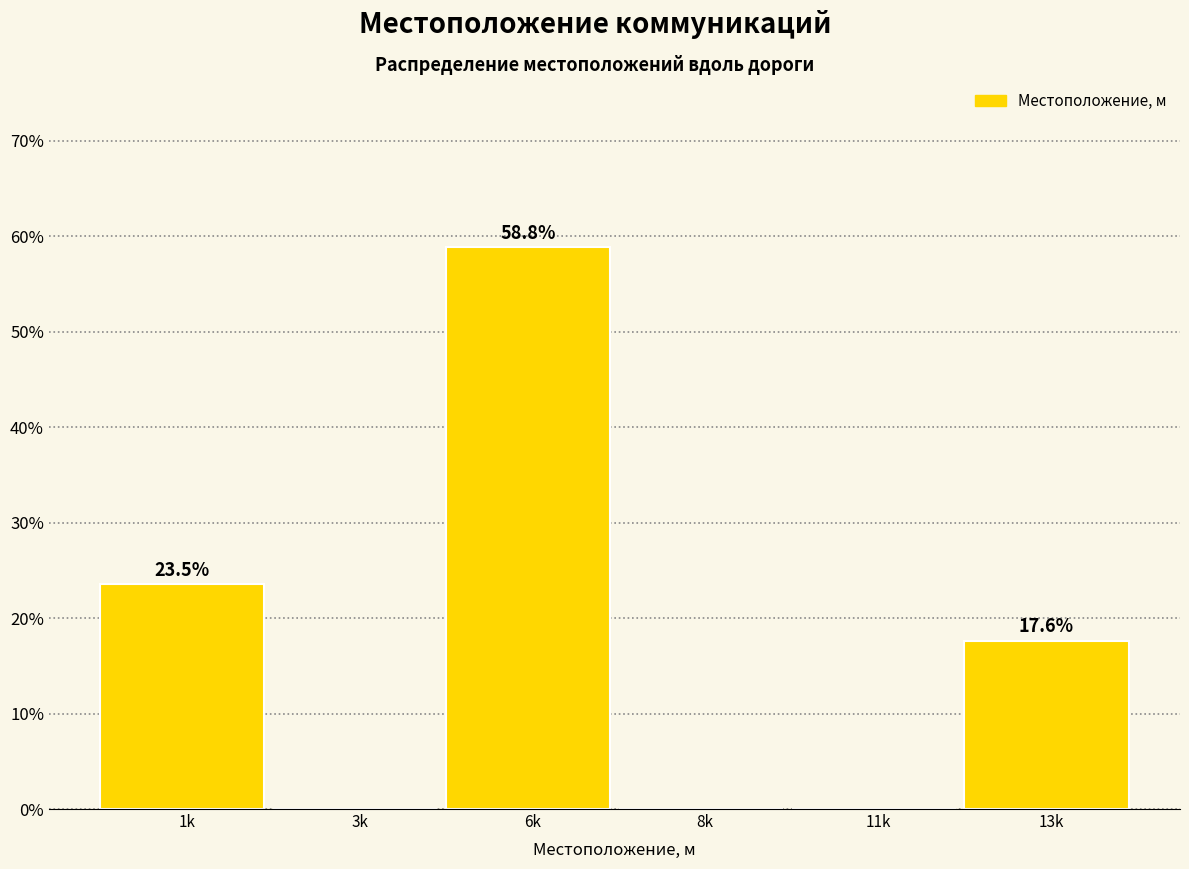

Reading left to right, what are all the values shown in this chart?

1k=23.5	3k=0.0	6k=58.8	8k=0.0	11k=0.0	13k=17.6